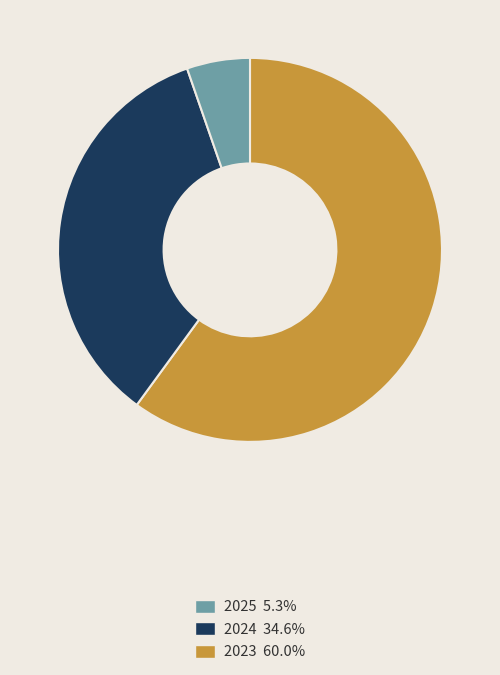

Is there a majority slice in this chart?

Yes